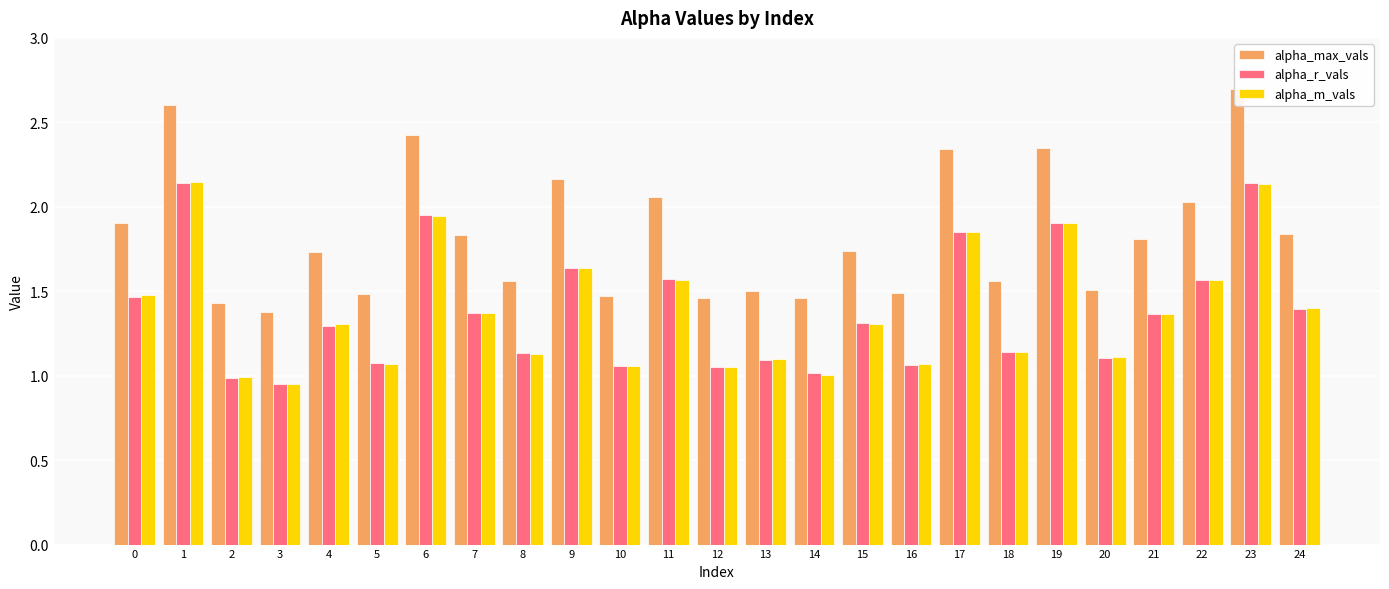

Is the value of alpha_m_vals at 13 greater than the value of alpha_r_vals at 7?

No